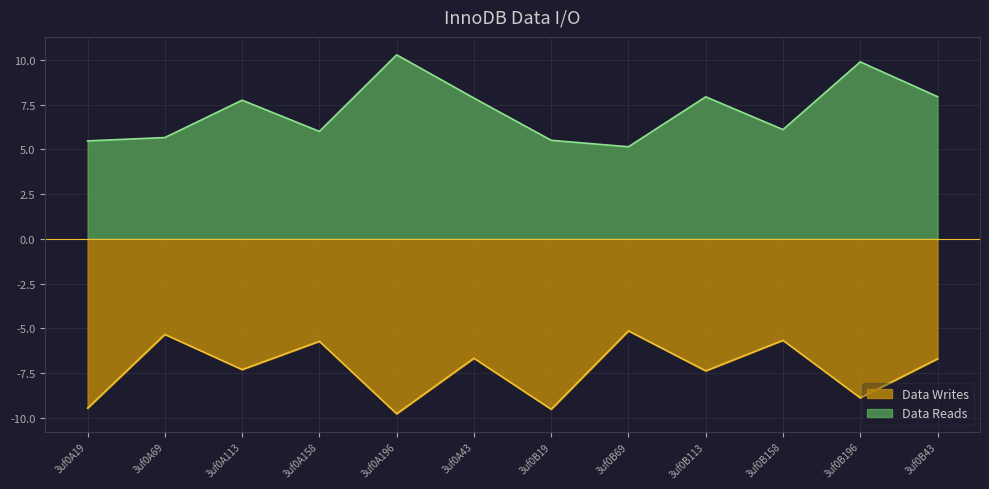

Read the Data Writes value at 3uf0B196.

-8.9